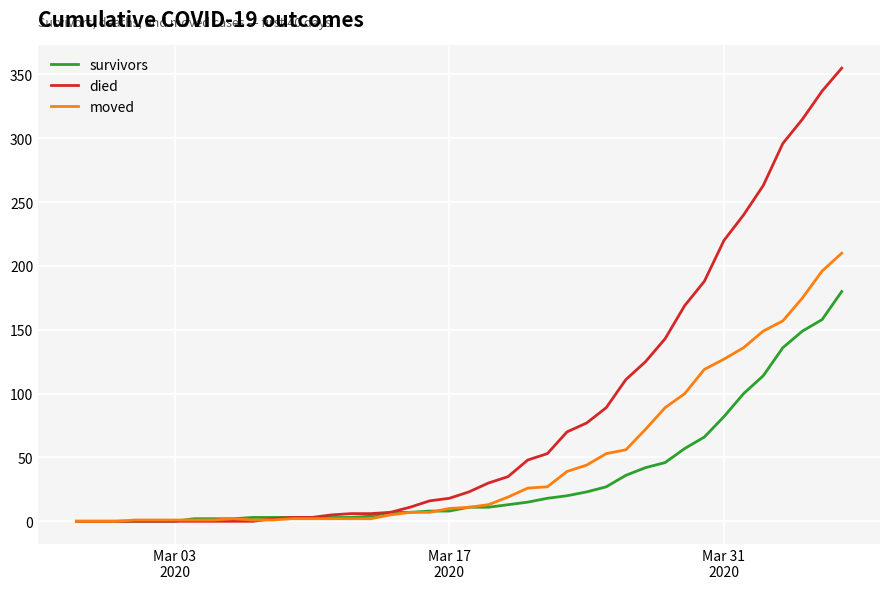

List the series in order of their overall mean, highest first.

died, moved, survivors